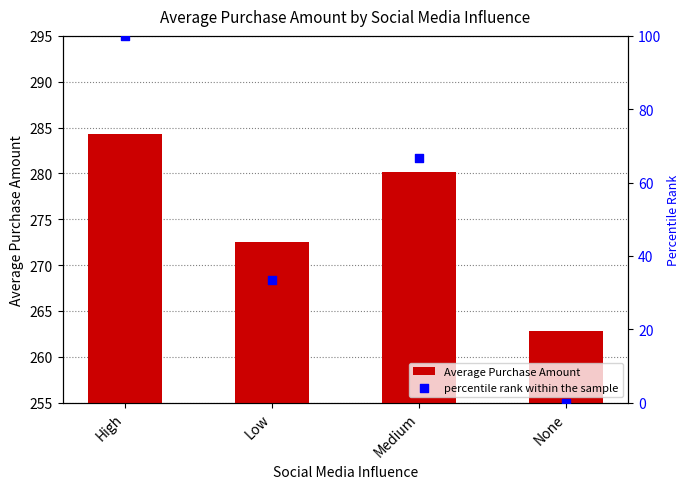

Which series has the largest total across all categories?

Average Purchase Amount